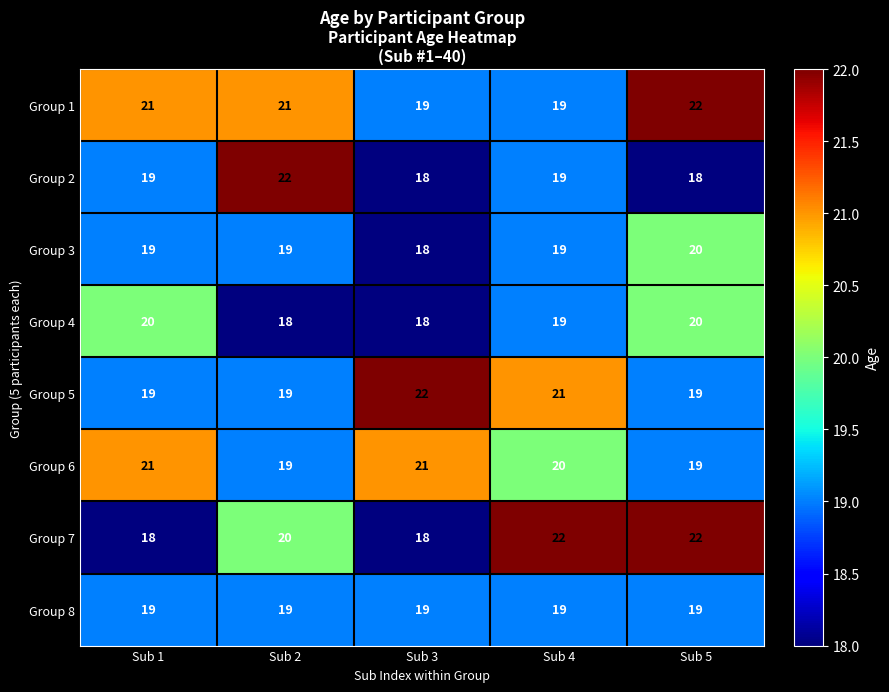

Where is Group 4 nearest to the value 19?

Sub 4